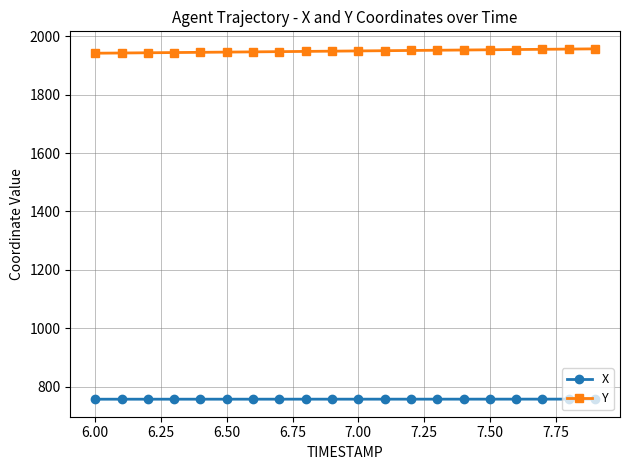

Rank the series by their maximum value, from lowest to highest.

X, Y